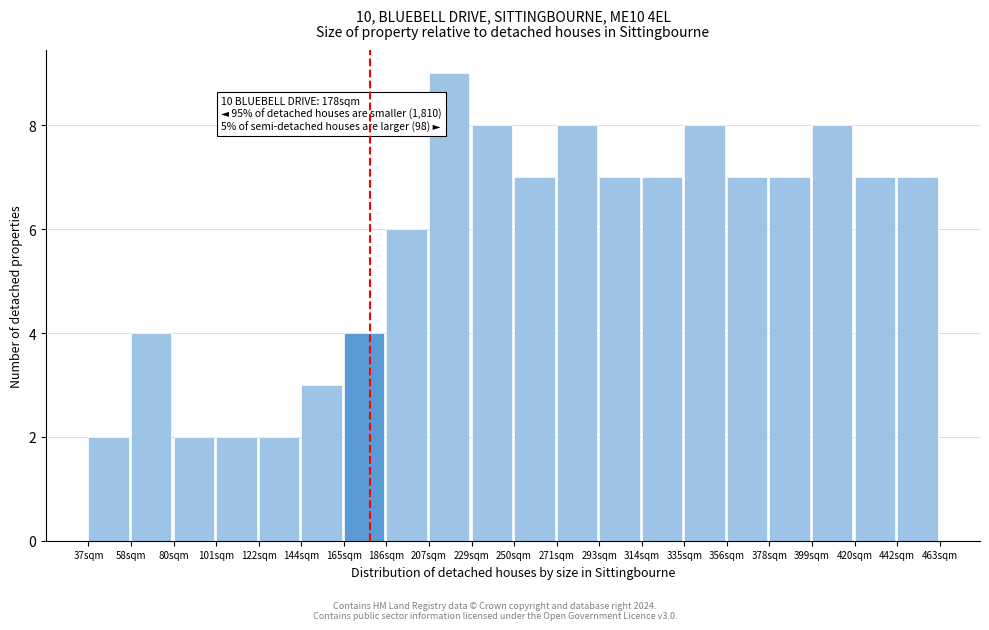

Over which range of the x-axis is the bar tallest?

205 to 230